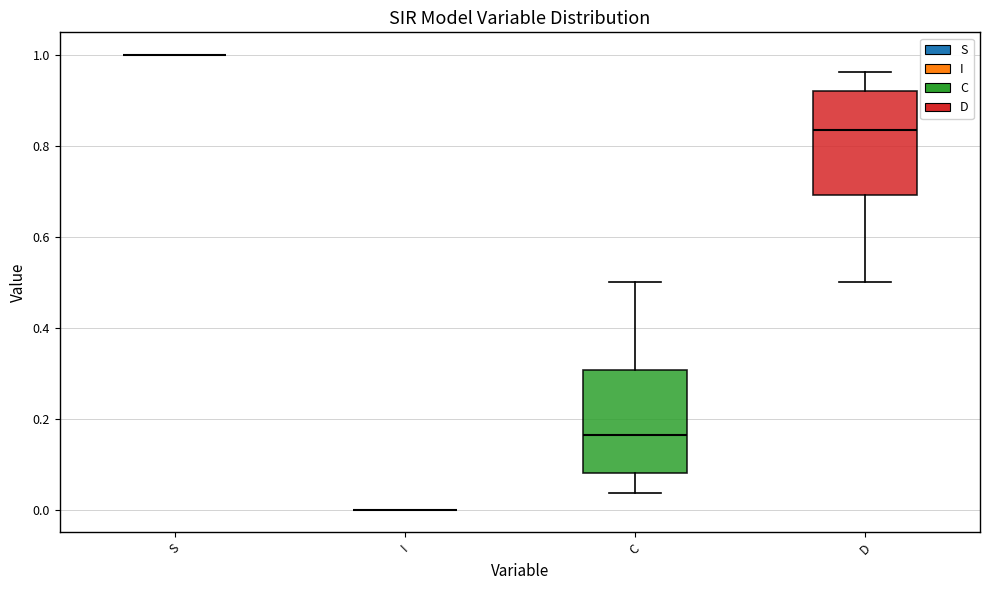

Where is the lower edge of the box for D on the y-axis? The values are not printed on the chart, so give them approximately, as read against the axis.

0.70